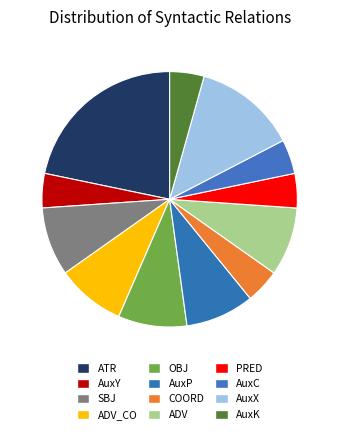

Which slice is the largest?

ATR